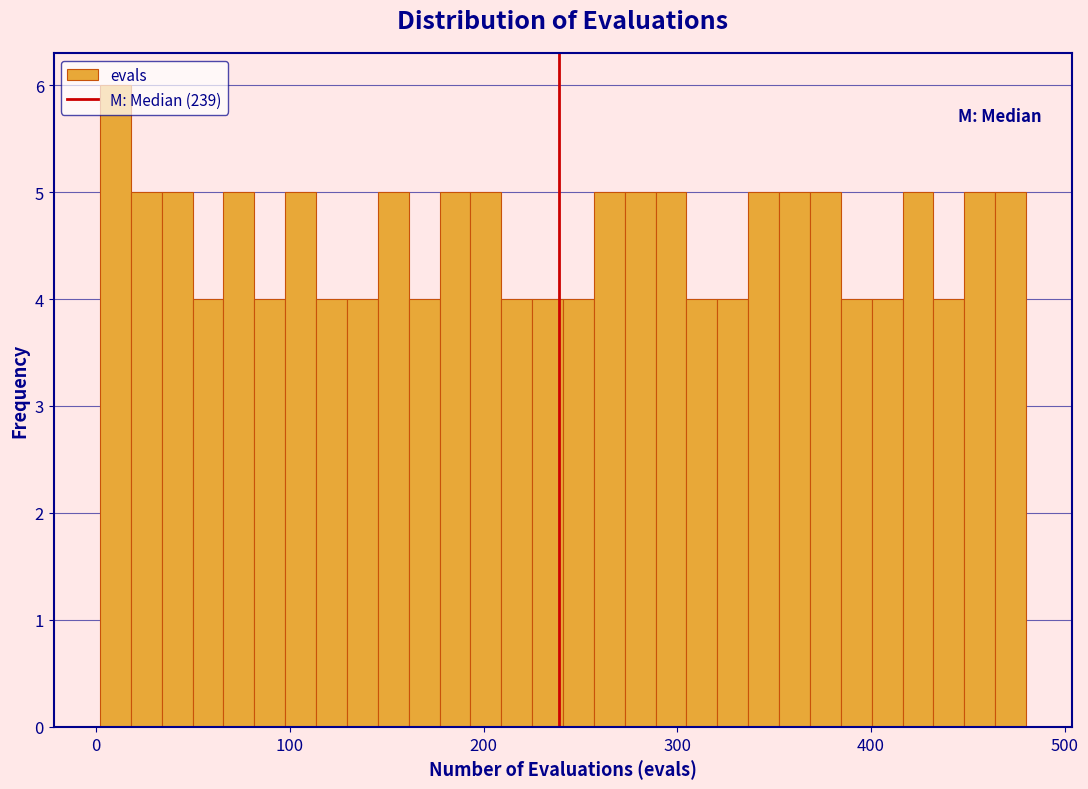

Read against the x-axis, roughly where is the centre of the tallest bar?

10